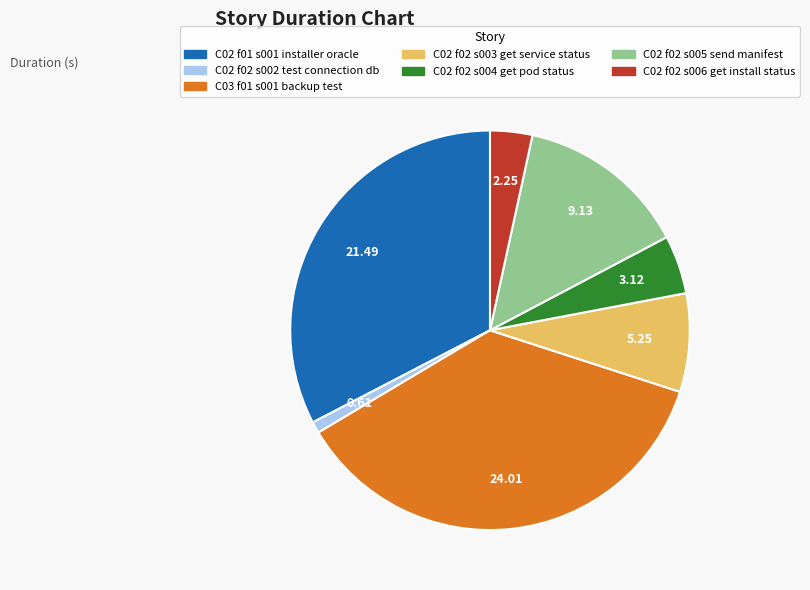

Rank the categories by value from highest to lowest.

C03 f01 s001 backup test, C02 f01 s001 installer oracle, C02 f02 s005 send manifest, C02 f02 s003 get service status, C02 f02 s004 get pod status, C02 f02 s006 get install status, C02 f02 s002 test connection db